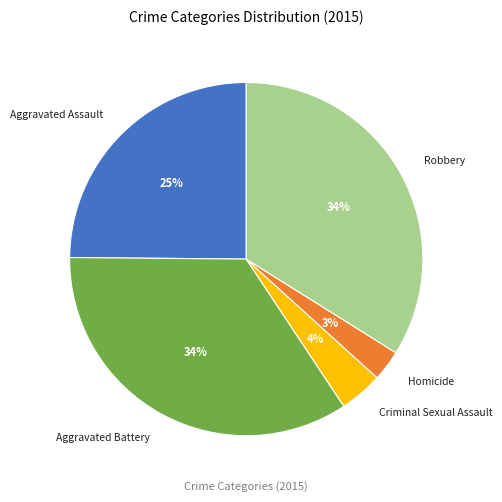

What is the smallest slice in the pie chart?

Homicide